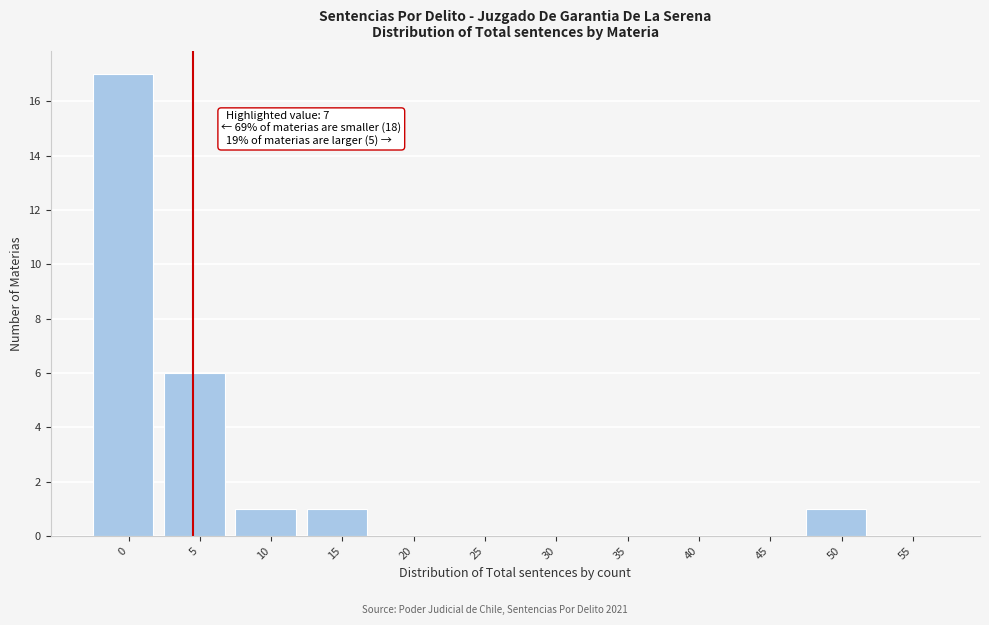

Reading left to right, transcribe all the data shown in this chart.

0=17	5=6	10=1	15=1	20=0	25=0	30=0	35=0	40=0	45=0	50=1	55=0